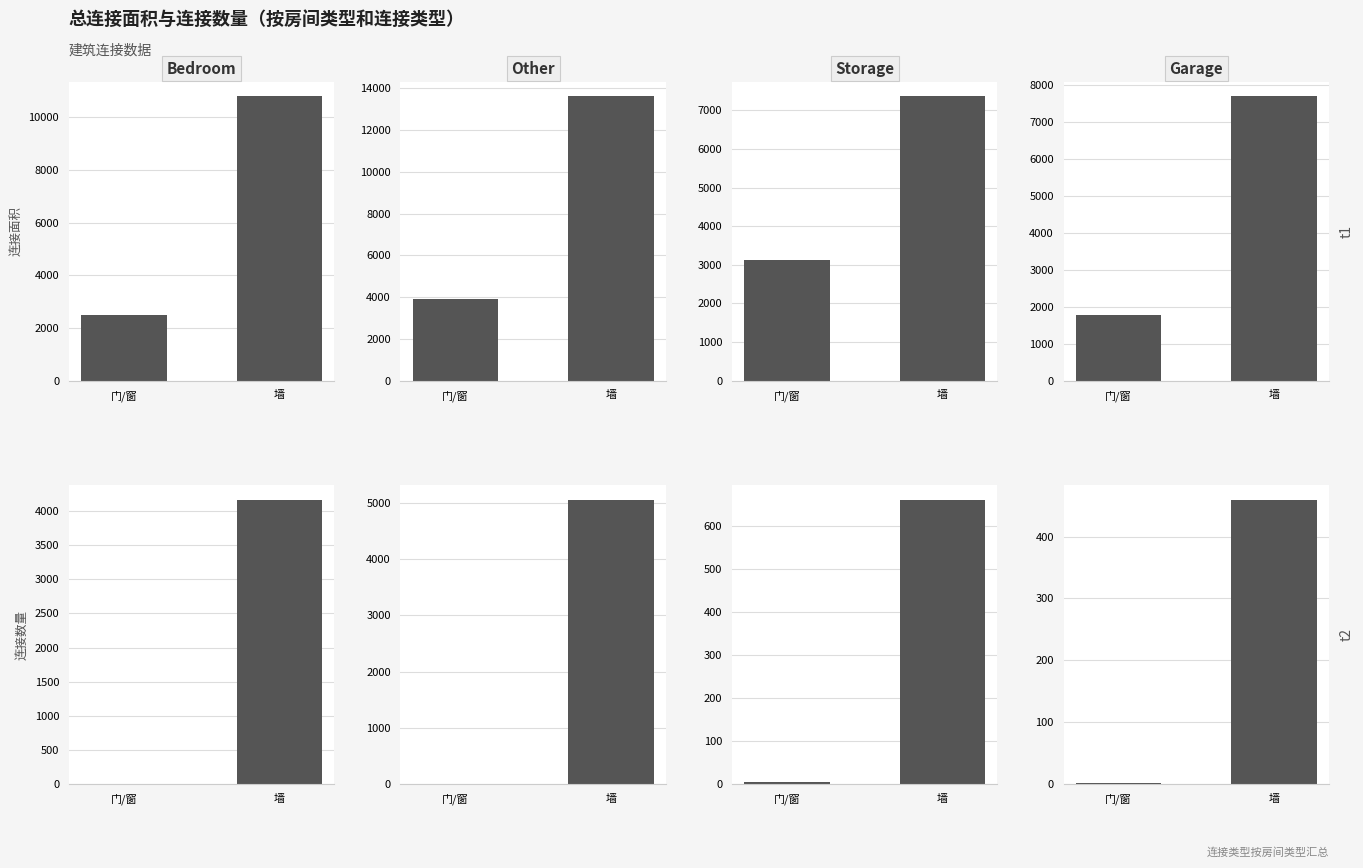

What is the value of the Other bar at the 1st from the left?

6